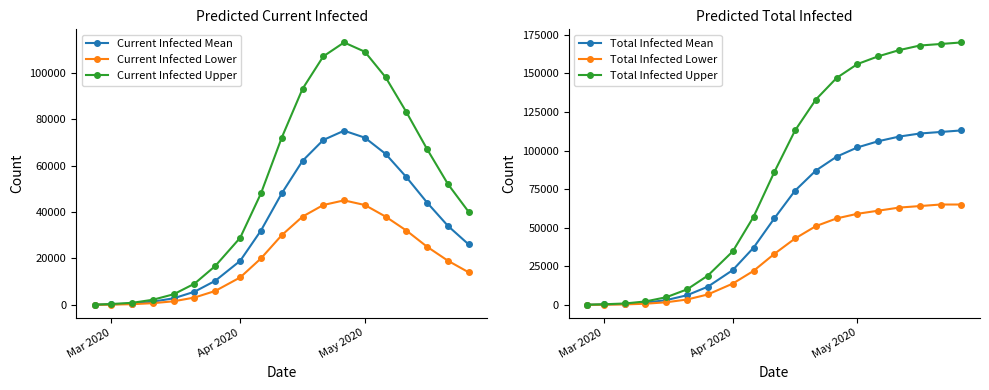

What position from the left is Apr 2020?

8